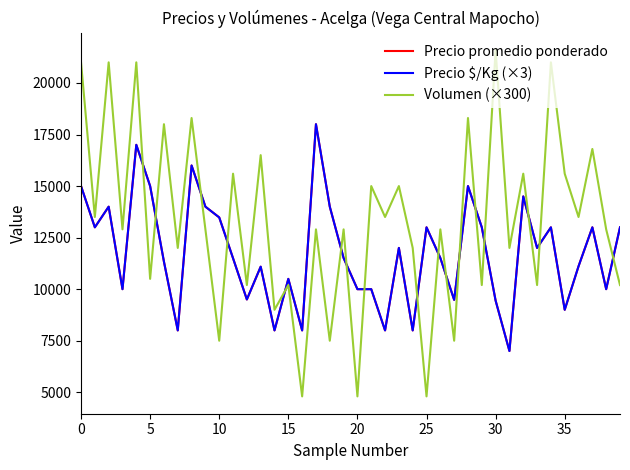

What is the minimum value shown in the chart?

4800